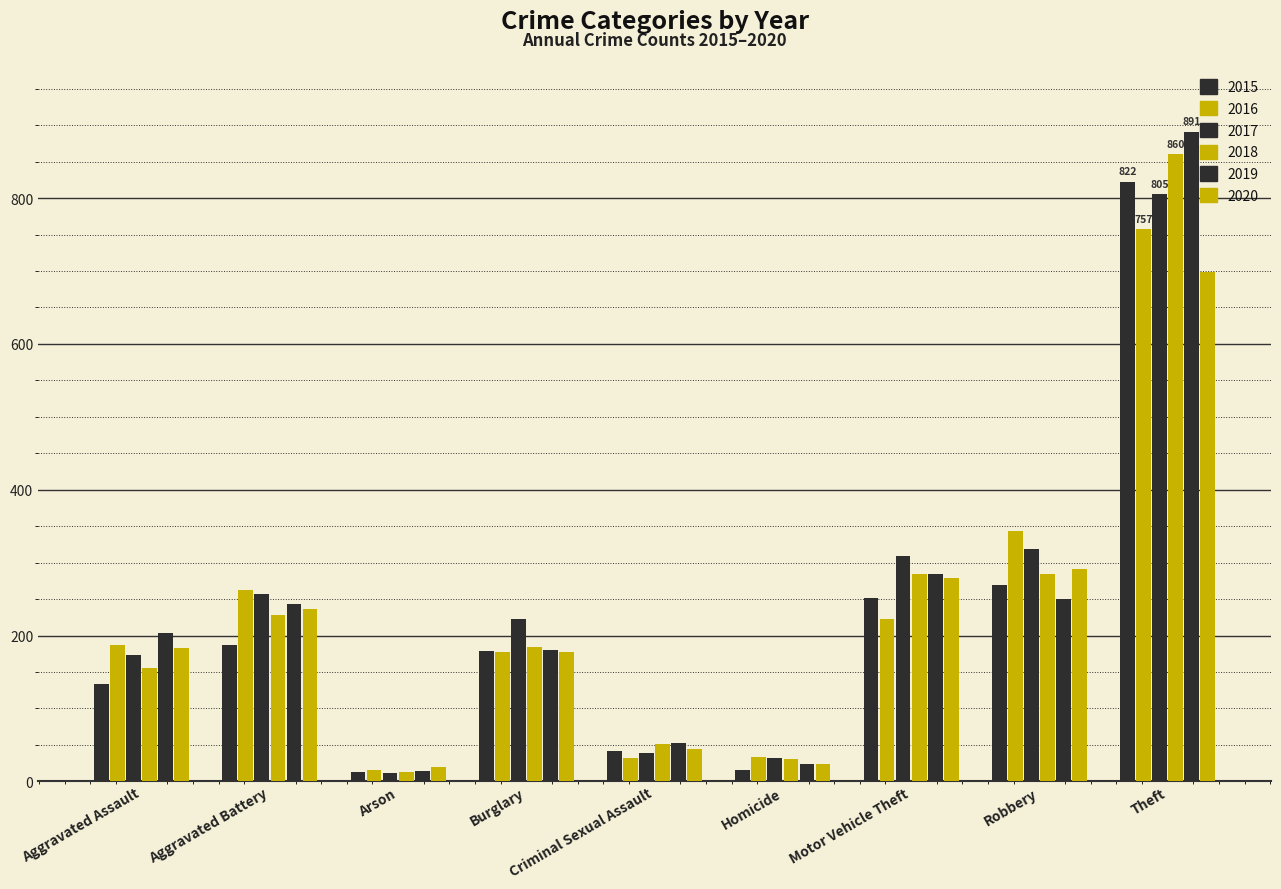

How many bars are there in total?

54